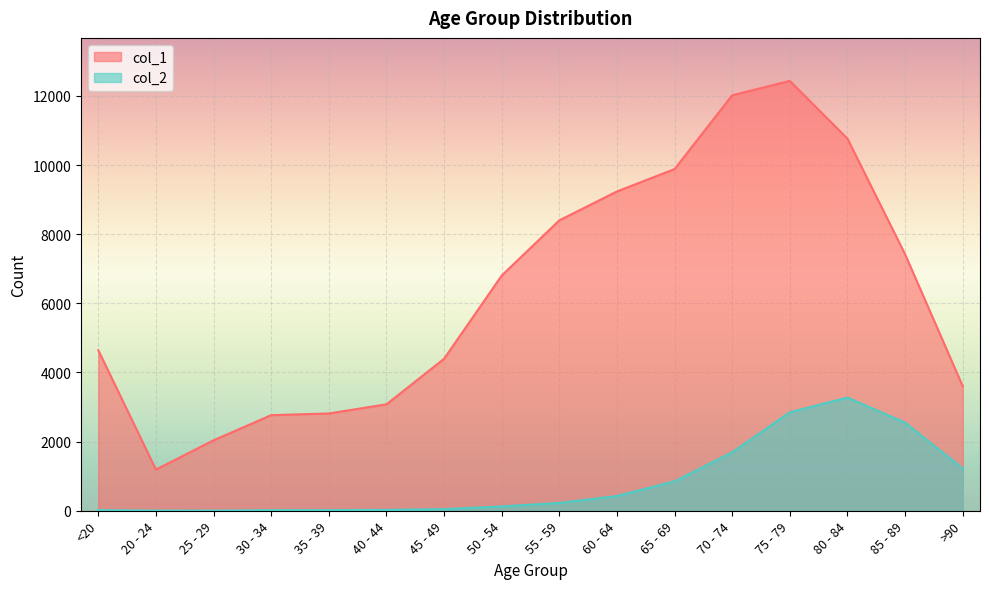

True or false: col_1 and col_2 cross at least once.

False